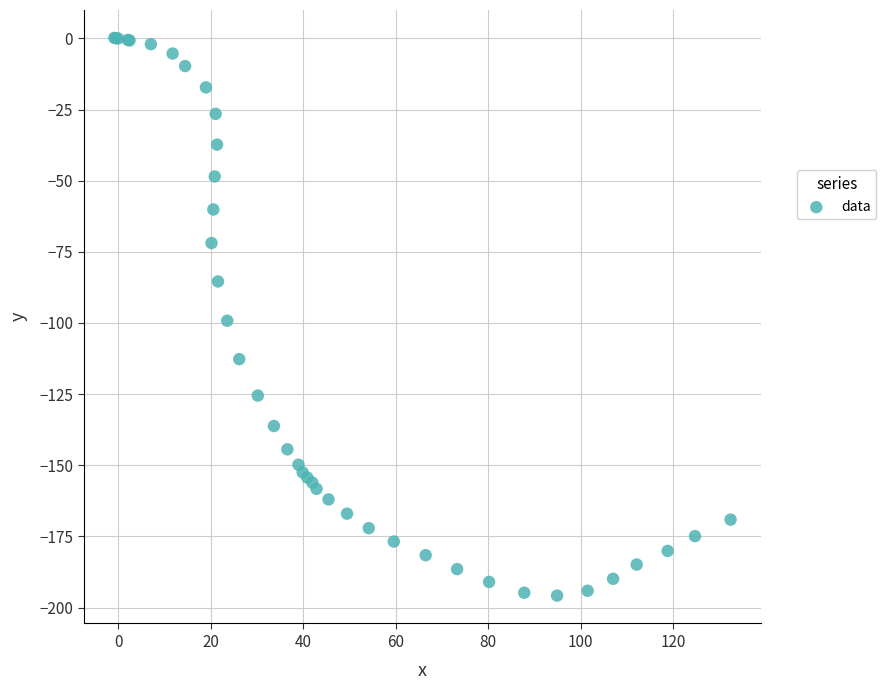

What Y value in the scatter plot is closest to -97?

-99.2